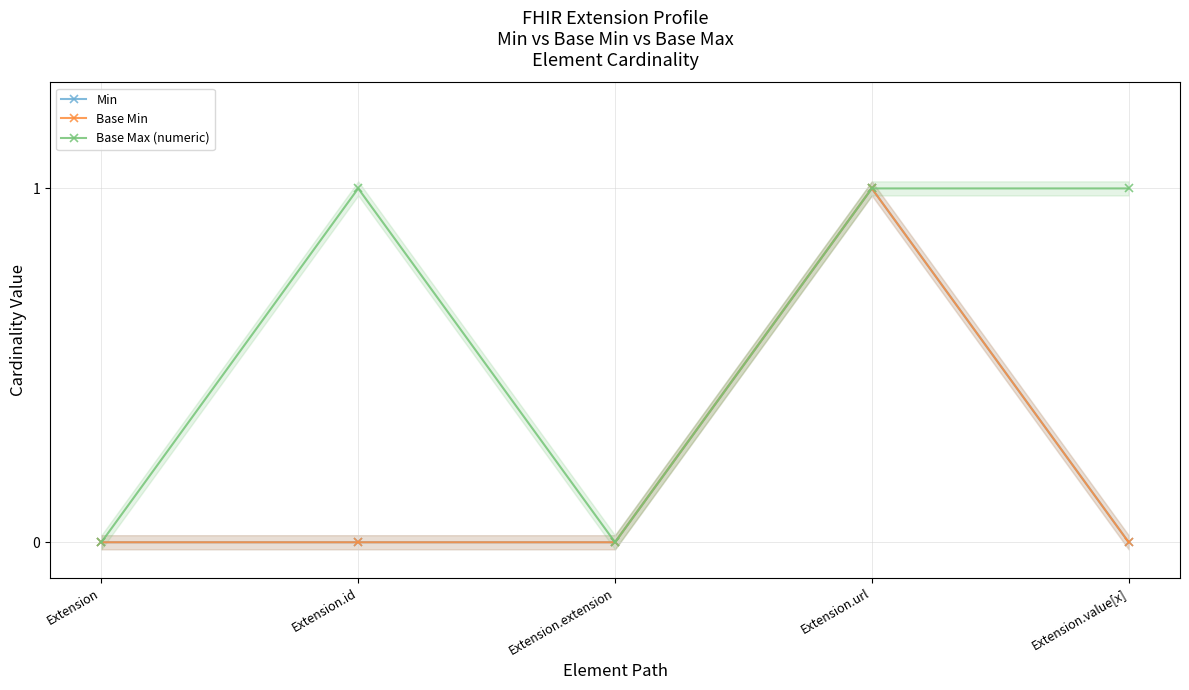

Does the chart have visible grid lines?

Yes